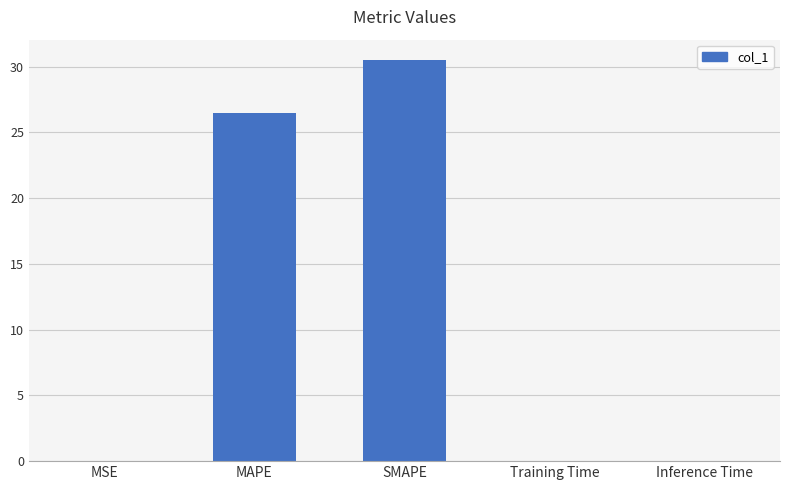

What is the ratio of the value at SMAPE to the value at MAPE?

1.2